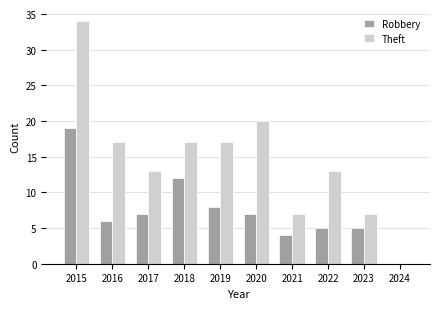

Reading left to right, extract all data points from this chart.

Robbery: 19	6	7	12	8	7	4	5	5	0
Theft: 34	17	13	17	17	20	7	13	7	0